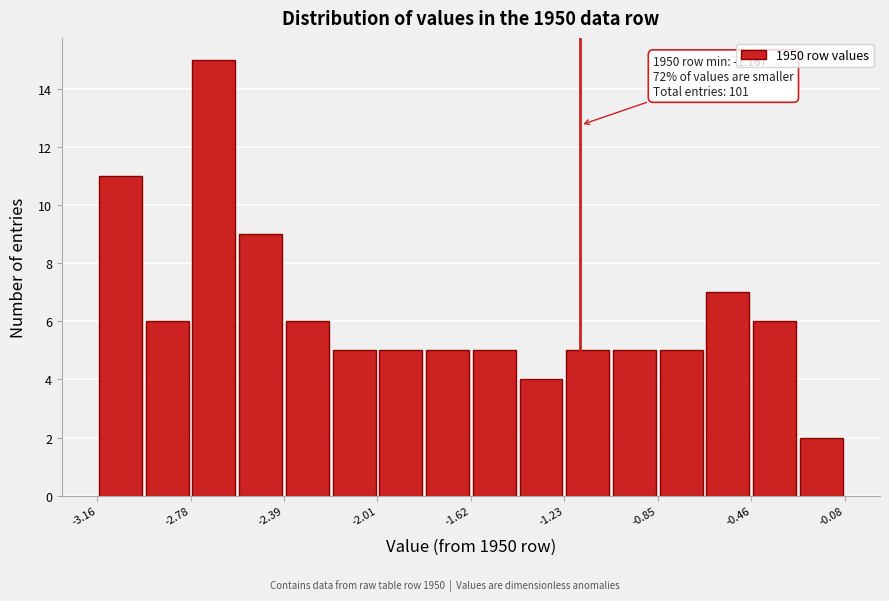

Around what value on the x-axis is the tallest bar? Give the approximate position of its centre, as read against the axis.

-2.70